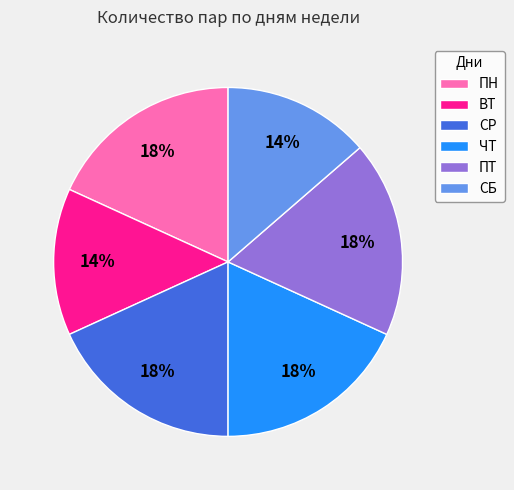

Count the number of slices in the pie.

6